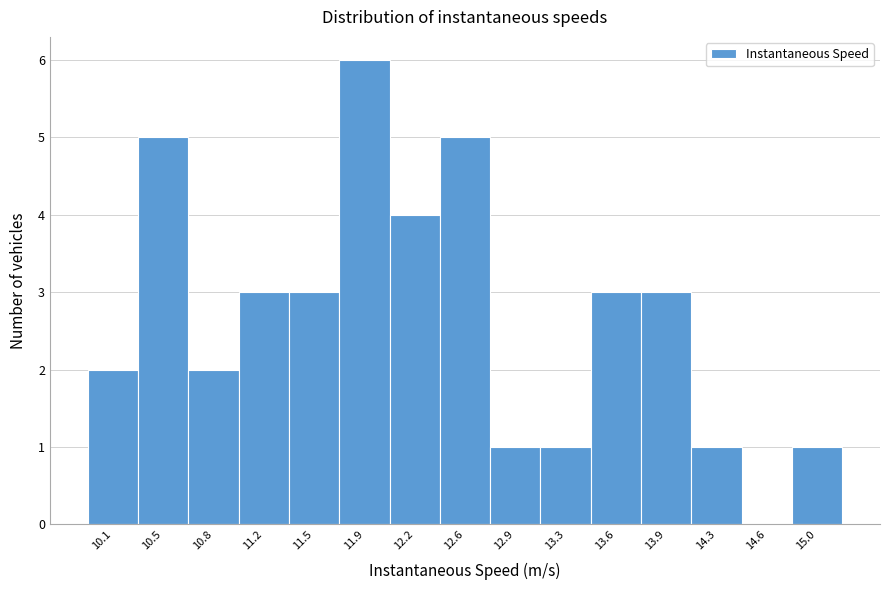

Reading right to left, what are all the values shown in this chart?

15.0=1	14.6=0	14.3=1	13.9=3	13.6=3	13.3=1	12.9=1	12.6=5	12.2=4	11.9=6	11.5=3	11.2=3	10.8=2	10.5=5	10.1=2